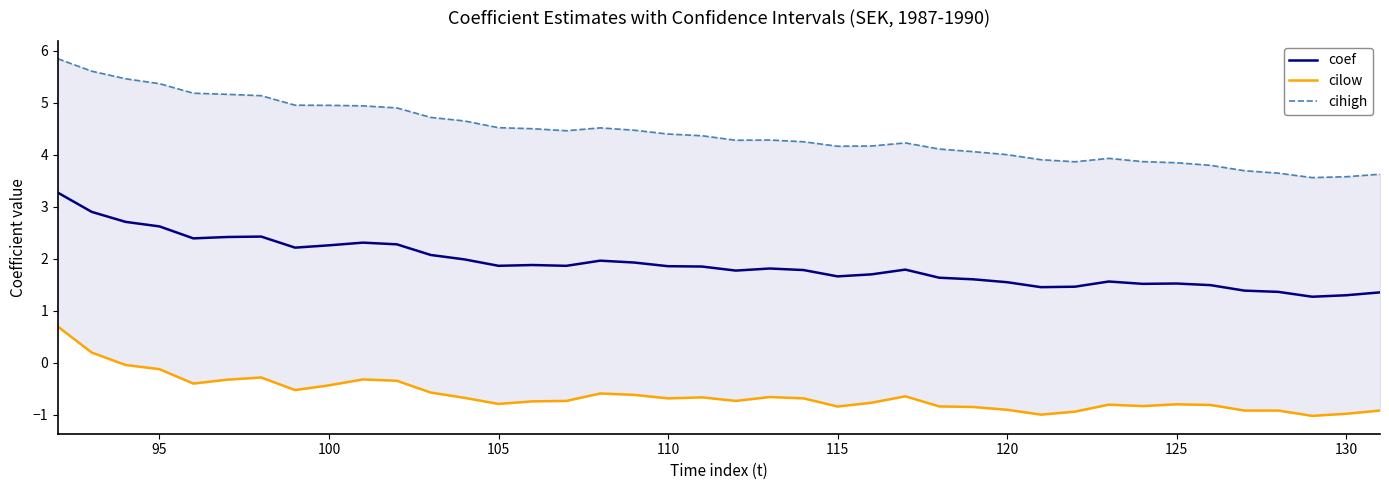

How many series are shown in this chart?

3